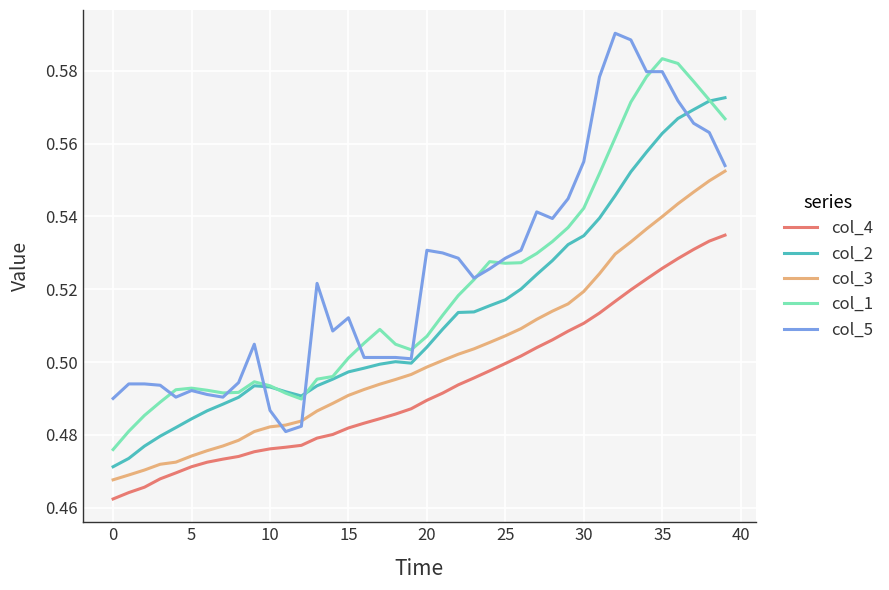

True or false: col_4 and col_2 intersect in this chart.

False